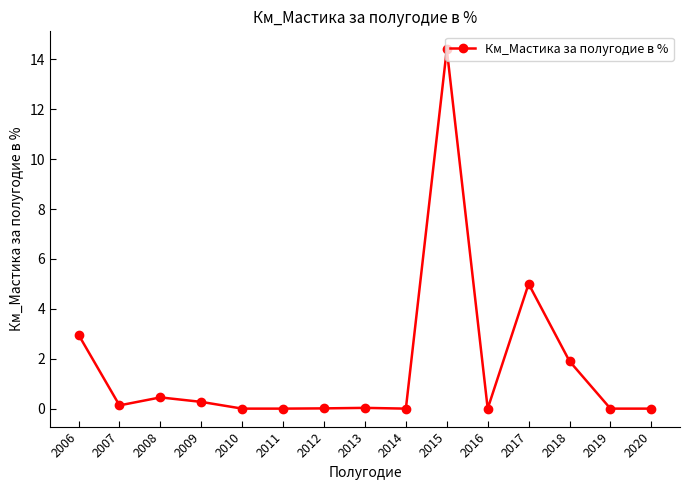

True or false: there are more than 0 points higher than both neighbors.

True